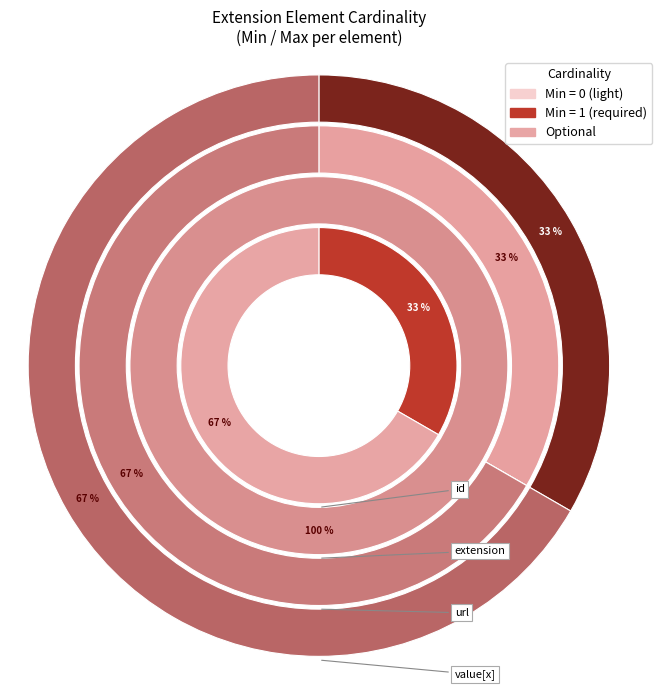

Which series has the widest spread of values?

Extension.id